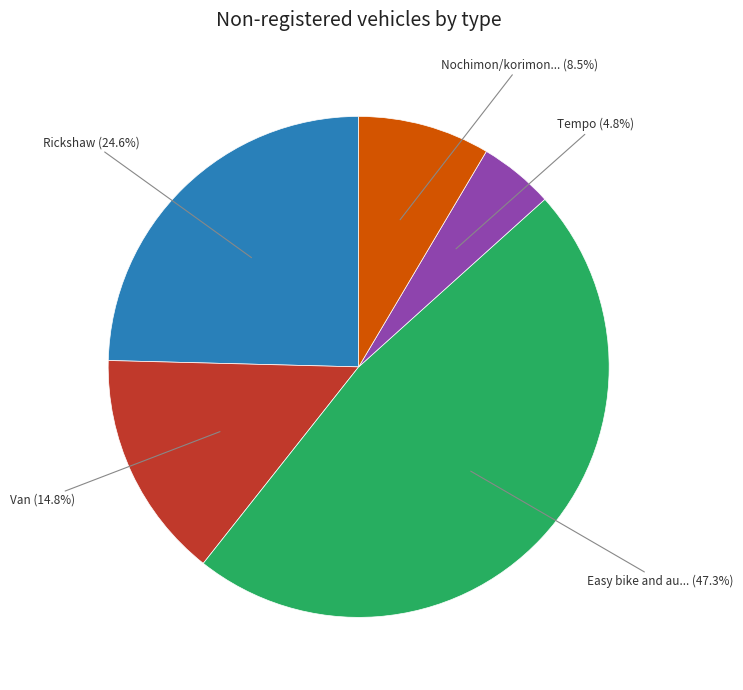

Is there a majority slice in this chart?

No